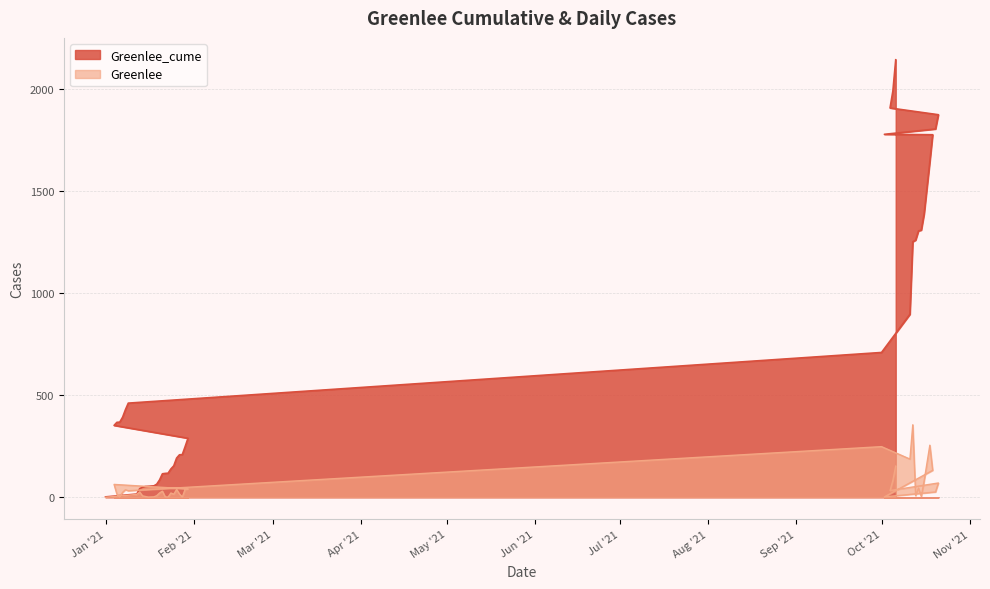

Which has a higher value, 1/6/2021 or 10/5/2021?

10/5/2021